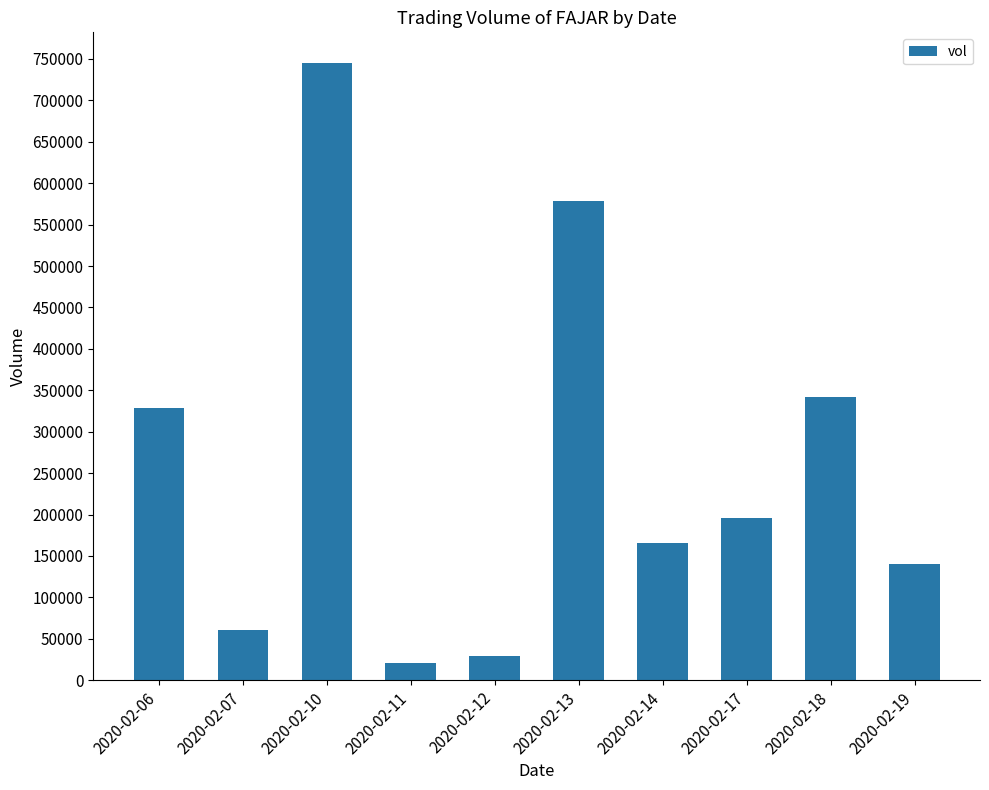

List the labels in order of value, largest first.

2020-02-10, 2020-02-13, 2020-02-18, 2020-02-06, 2020-02-17, 2020-02-14, 2020-02-19, 2020-02-07, 2020-02-12, 2020-02-11